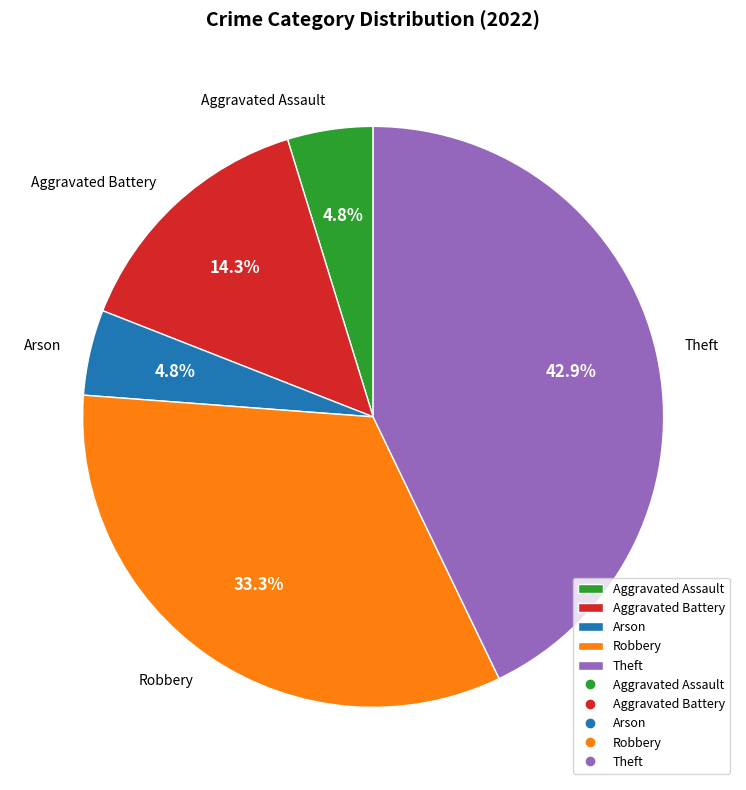

Which category has the biggest portion of the pie?

Theft